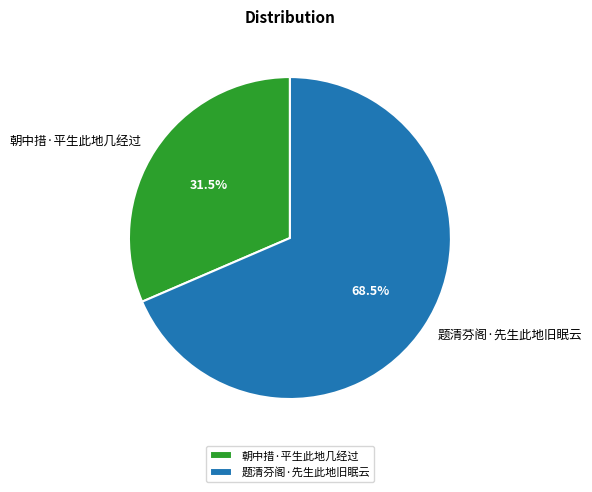

Approximately how many times larger is the value at 题清芬阁·先生此地旧眠云 compared to 朝中措·平生此地几经过?

2.2